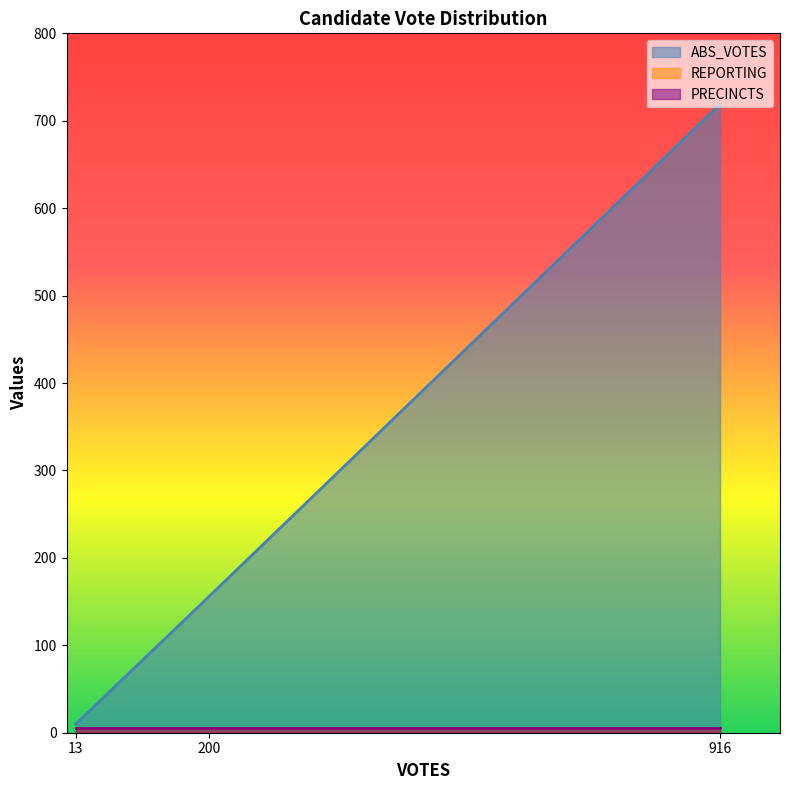

How many lines are shown in the chart?

3